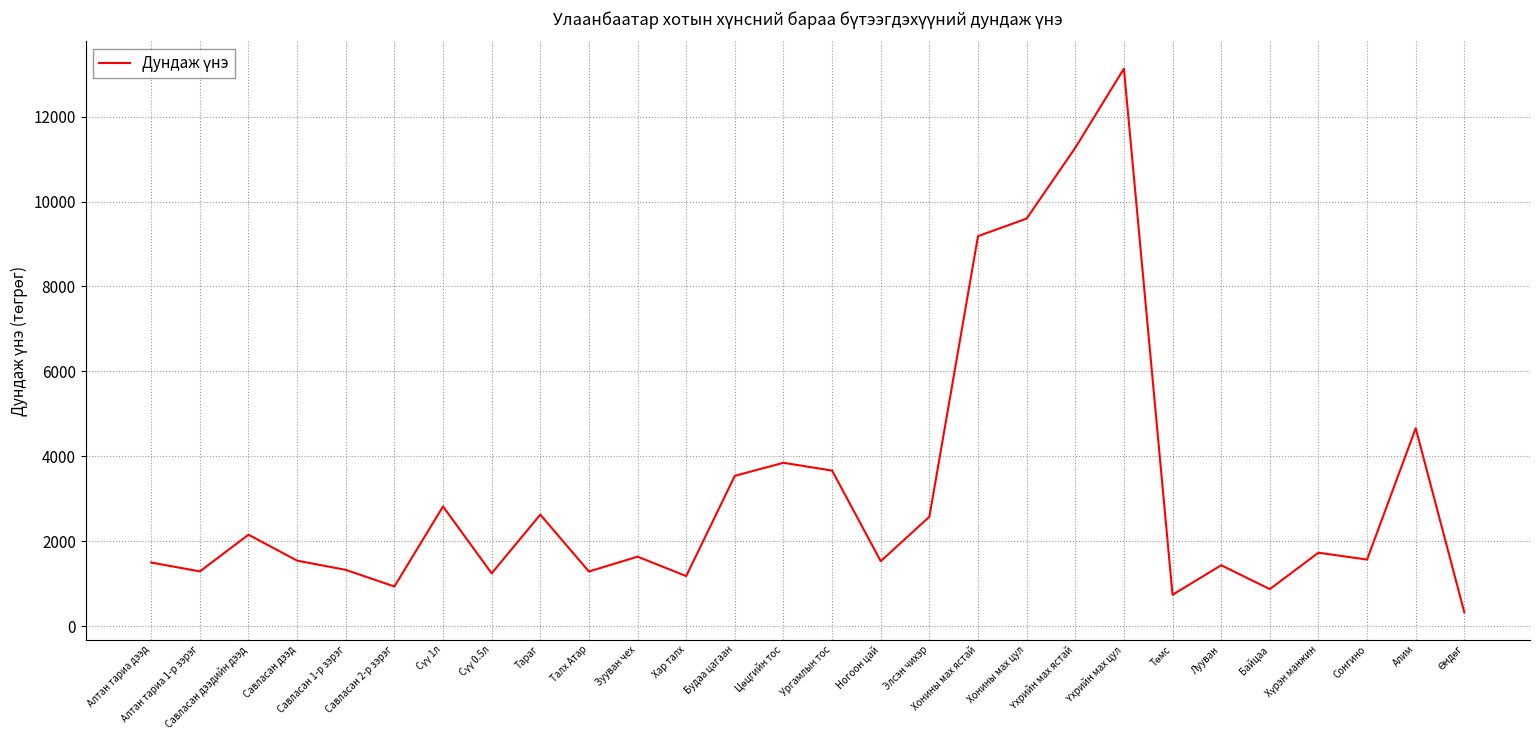

What is the smallest value displayed?

327.0